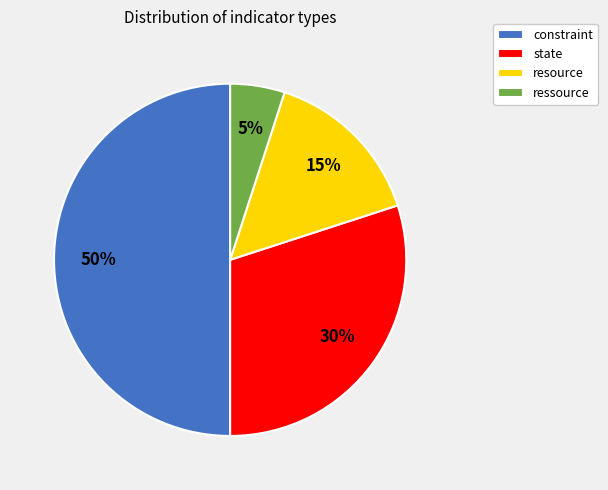

Which category has the biggest portion of the pie?

constraint